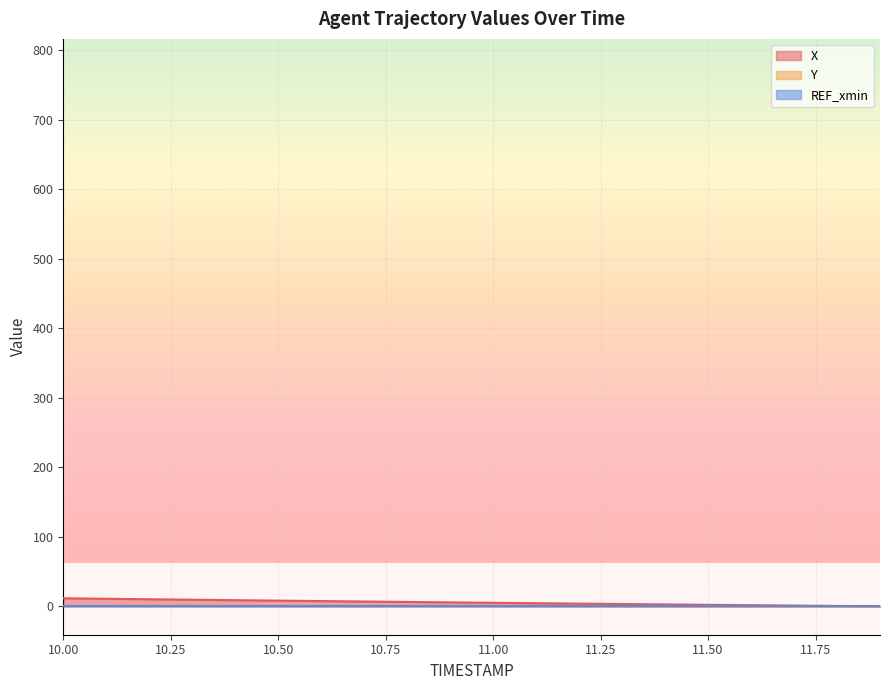

Does the chart display data point markers on the line(s)?

No